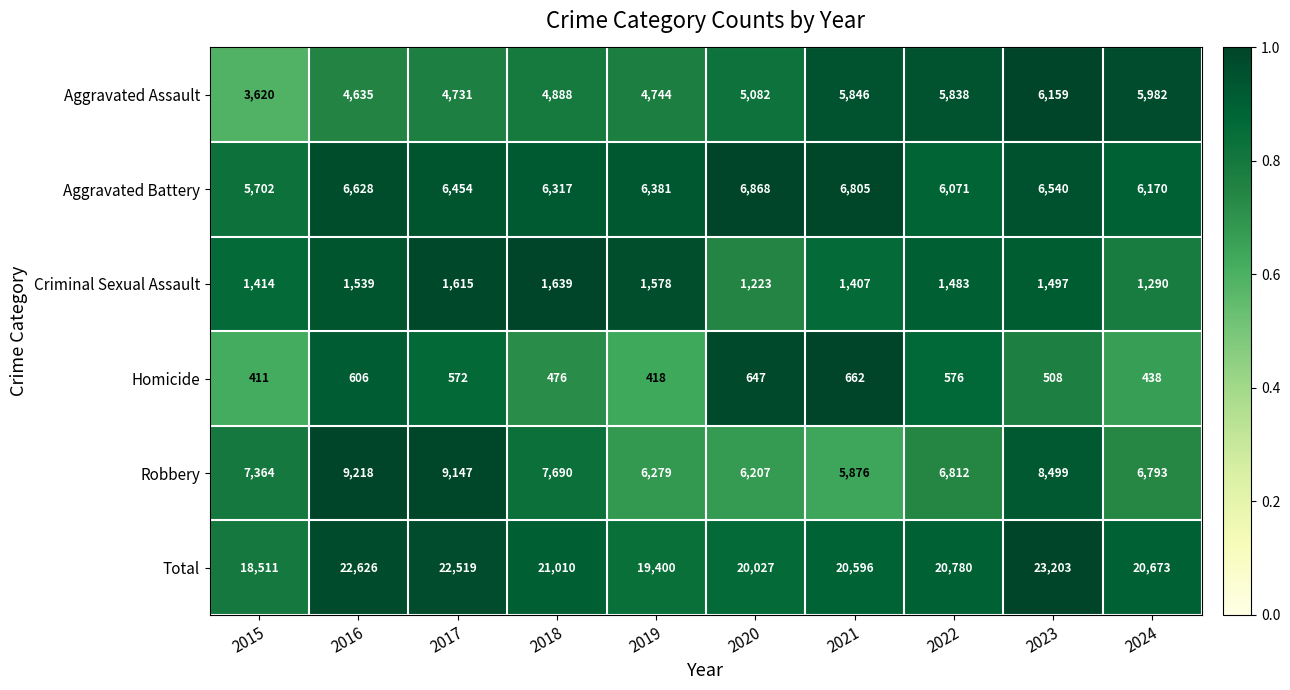

Is it true that Aggravated Battery equals 8371 at 2018?

False